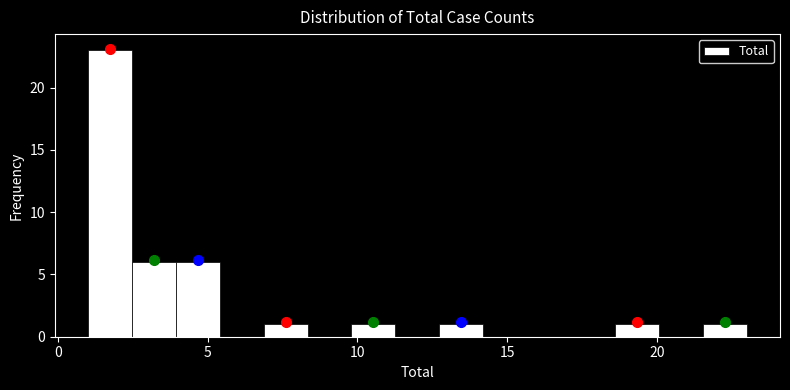

Read against the x-axis, roughly where is the centre of the tallest bar?

1.5